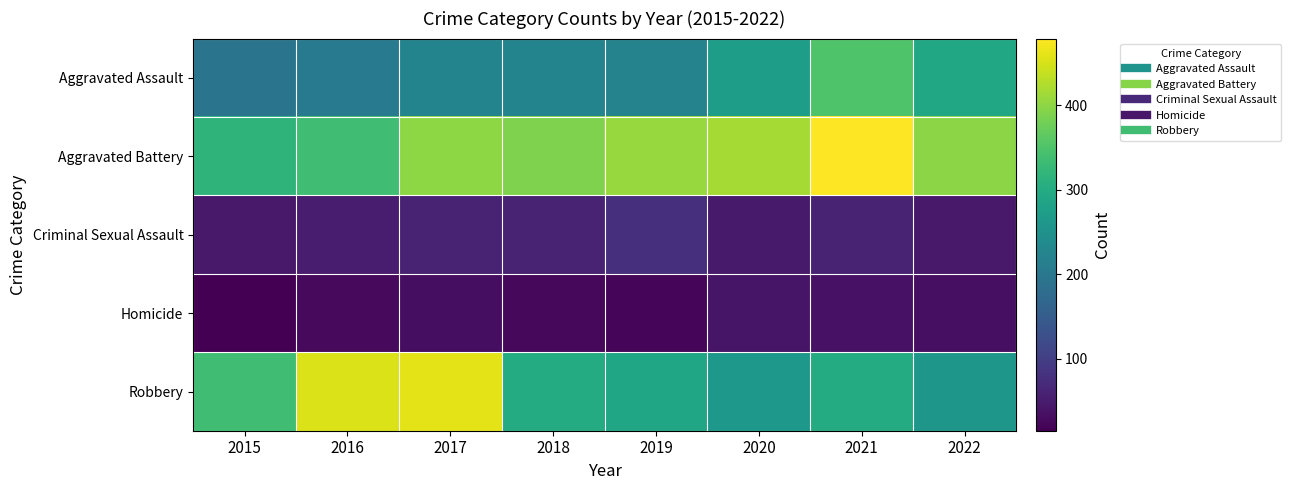

Reading right to left, extract all data points from this chart.

Aggravated Assault: 2022=291	2021=352	2020=273	2019=223	2018=225	2017=224	2016=206	2015=194
Aggravated Battery: 2022=398	2021=479	2020=416	2019=407	2018=389	2017=400	2016=336	2015=316
Criminal Sexual Assault: 2022=46	2021=61	2020=48	2019=77	2018=60	2017=61	2016=50	2015=46
Homicide: 2022=34	2021=38	2020=41	2019=22	2018=25	2017=33	2016=26	2015=15
Robbery: 2022=261	2021=300	2020=263	2019=287	2018=301	2017=460	2016=454	2015=337